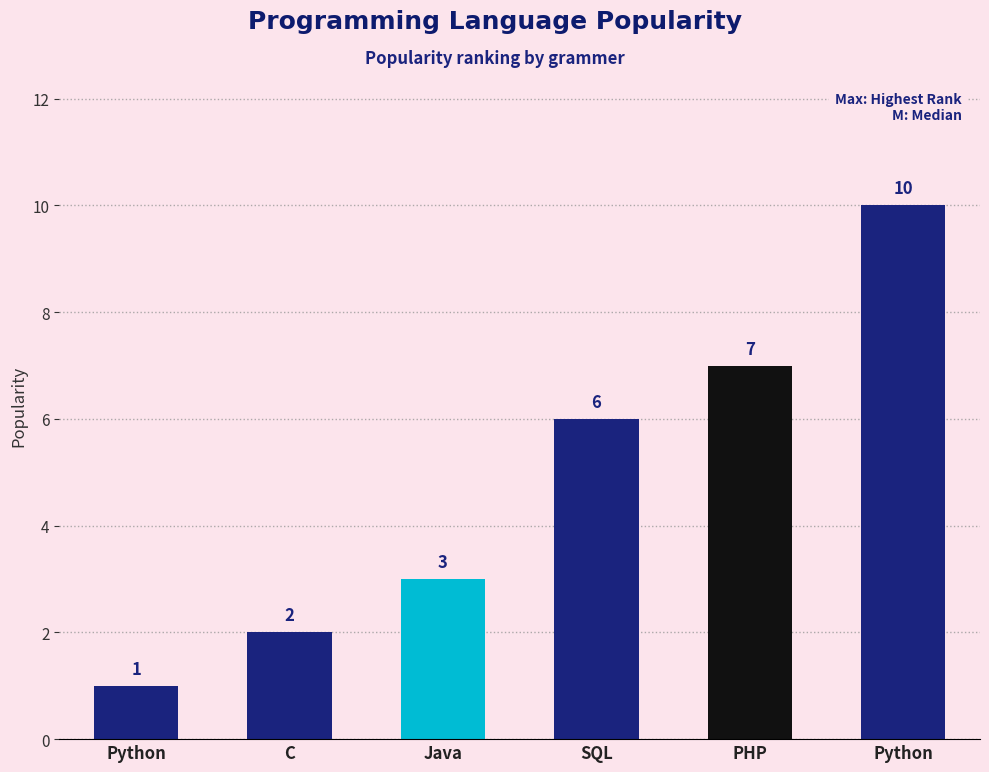

List the labels in order of value, largest first.

Python, PHP, SQL, Java, C, Python